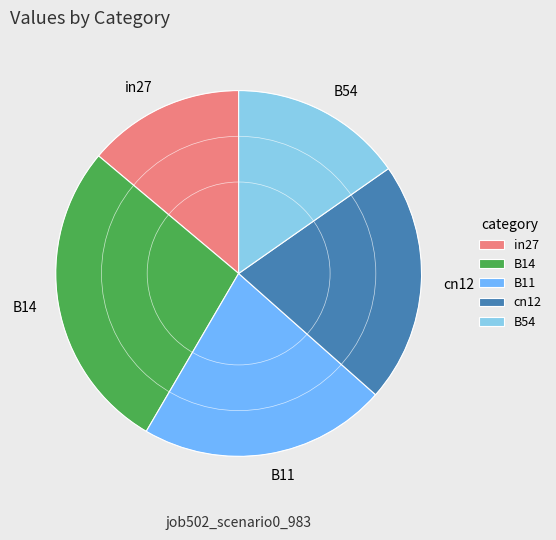

Combined, do B14 and B11 account for over 50%?

No